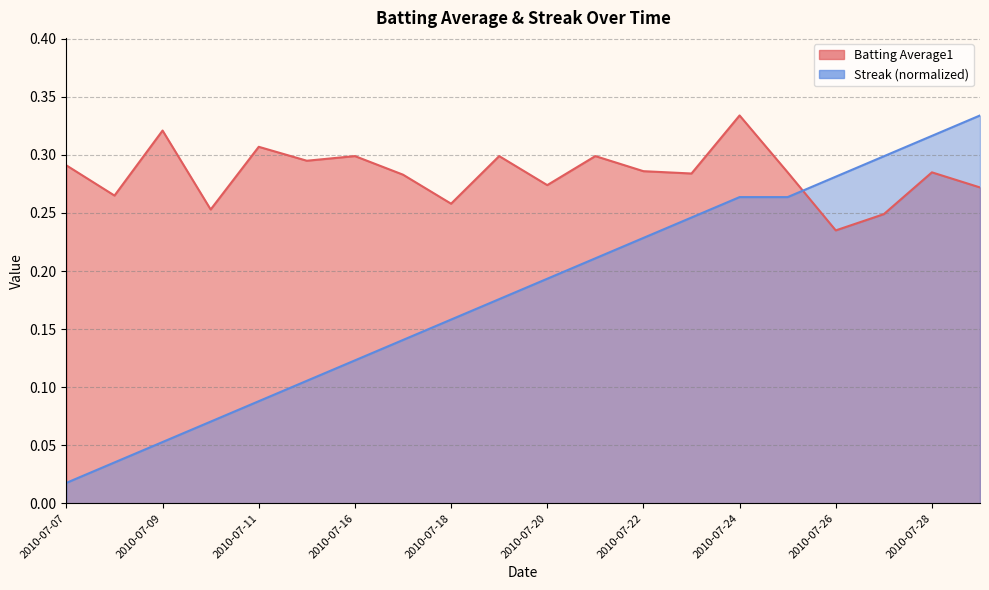

True or false: Streak and Batting Average1 cross at least once.

True